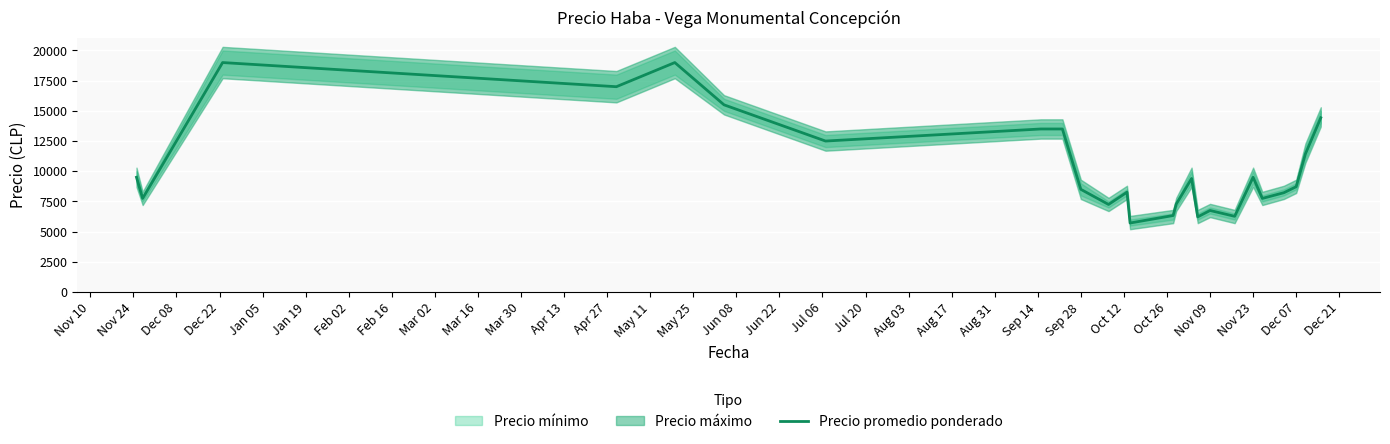

What is the lowest value of the Precio promedio ponderado series?

5714